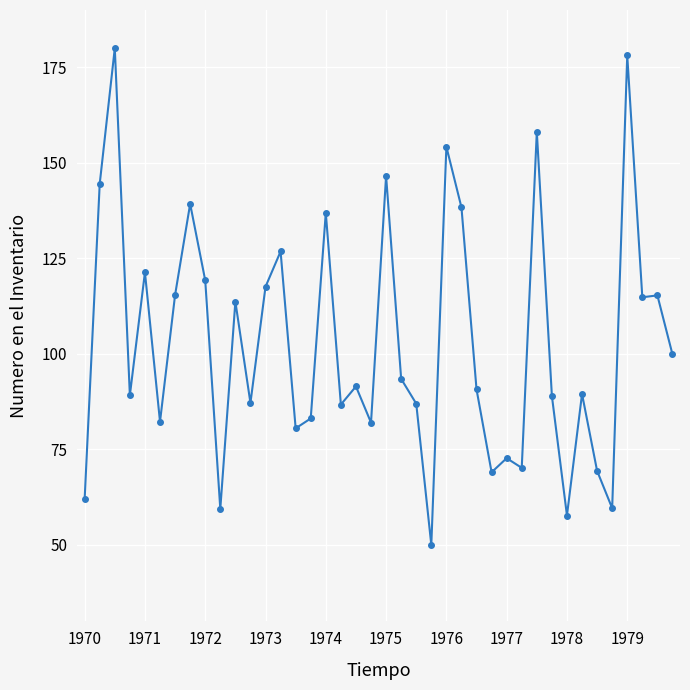

How many categories are shown in the chart?

40